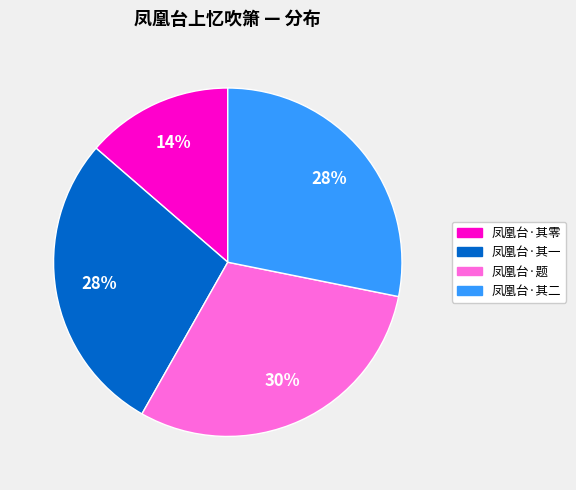

Does any single category account for the majority?

No